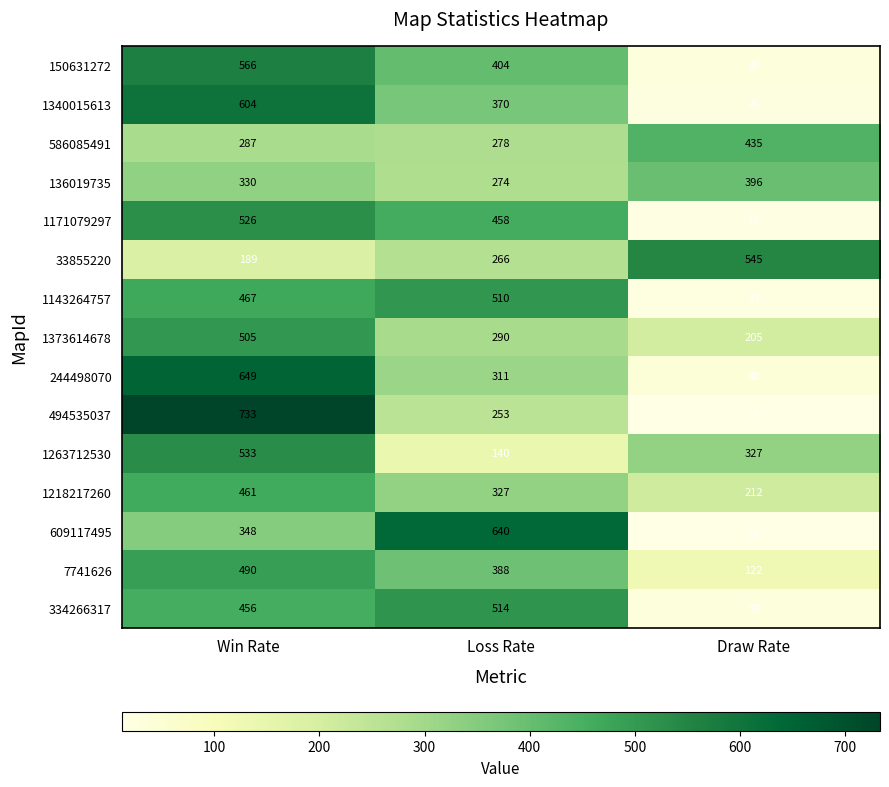

The value of 1373614678 at Win Rate is 505. True or false?

True